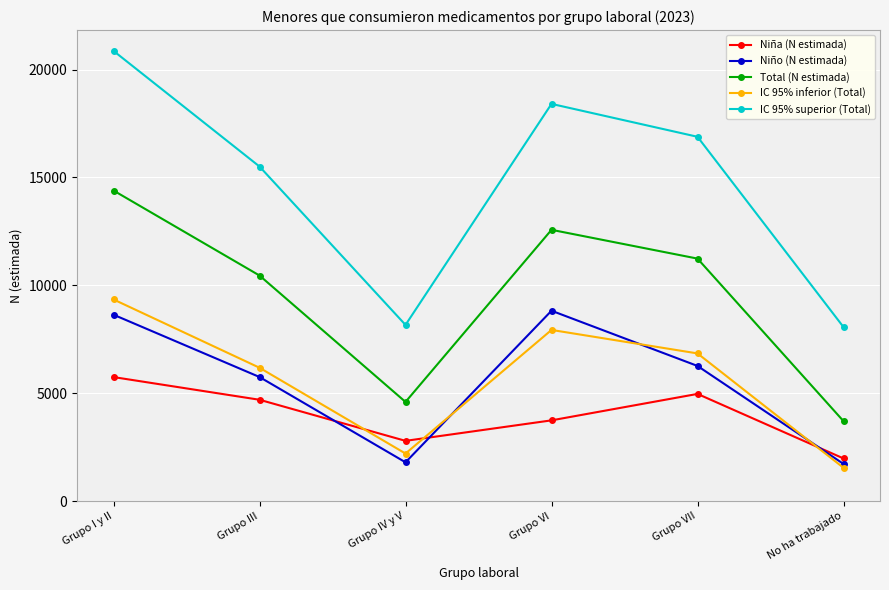

Which series changed the most between Grupo I y II and Grupo III?

IC 95% superior (Total)